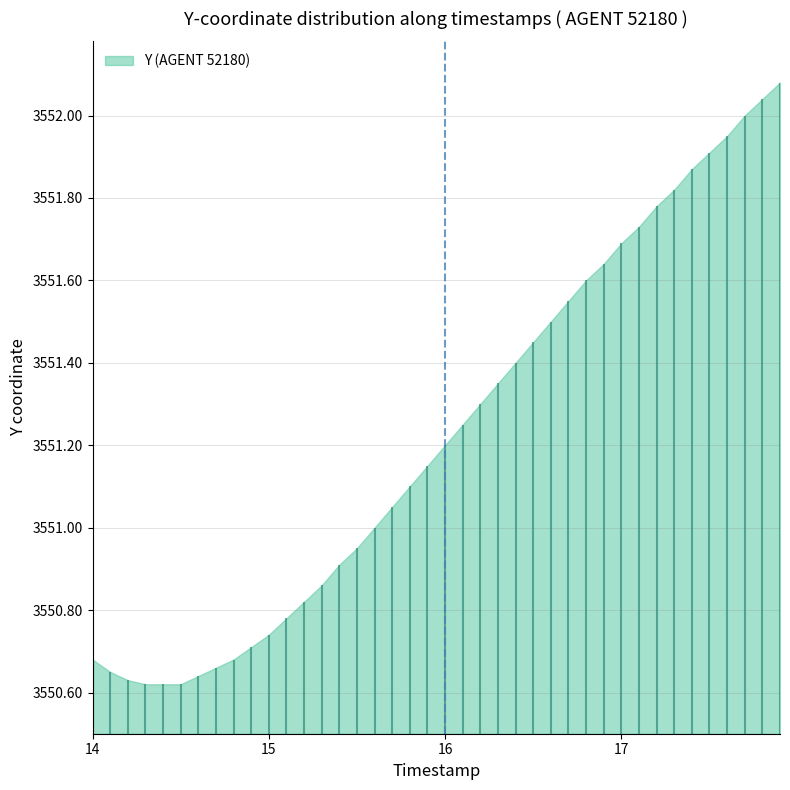

What is the maximum value shown in the chart?

3552.1